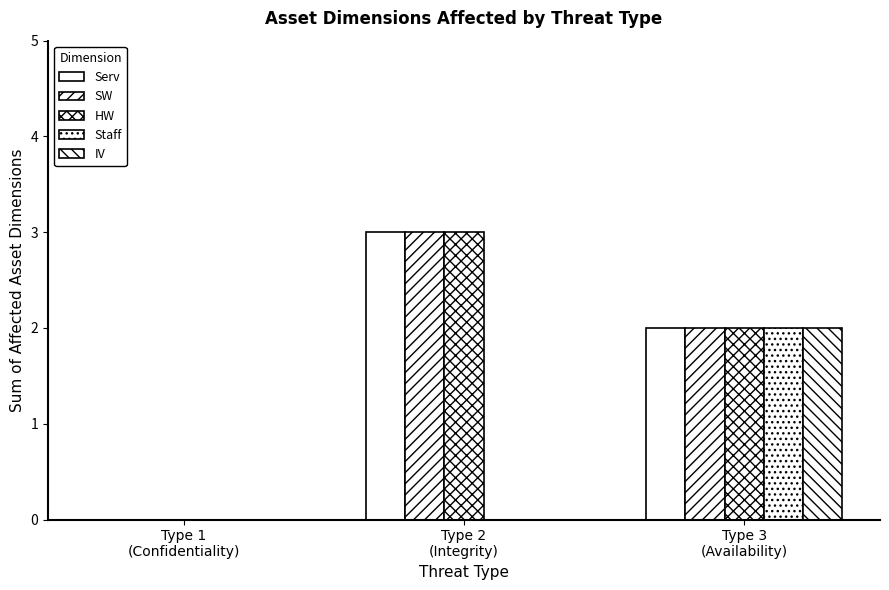

How many series are shown in this chart?

5